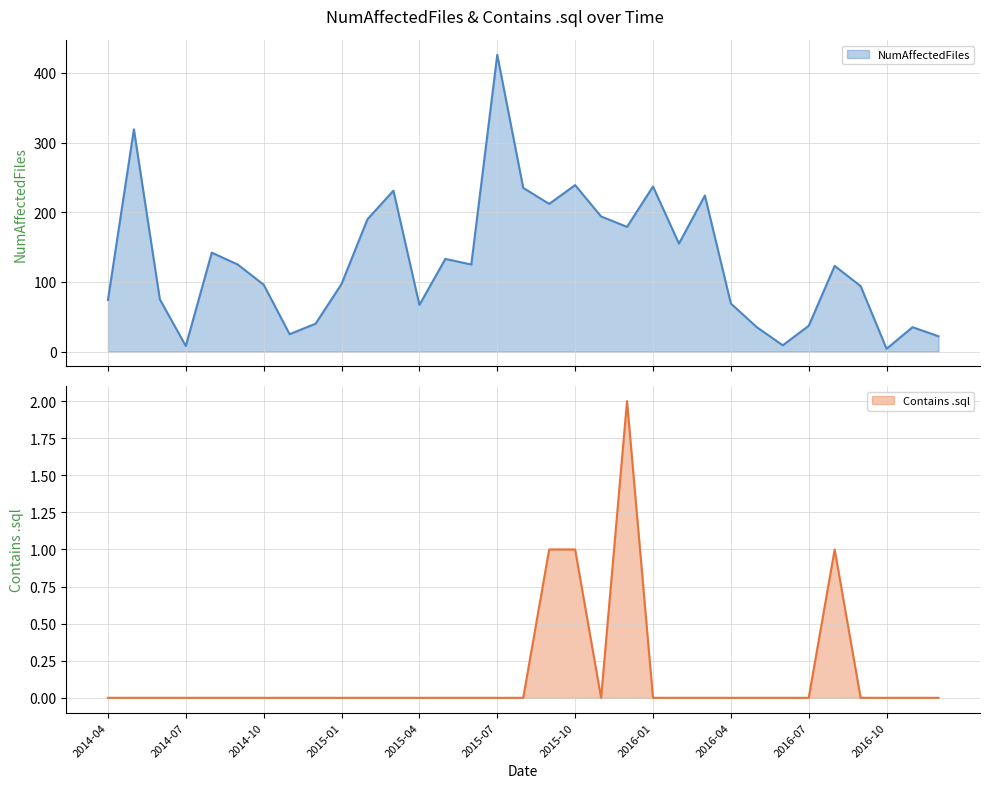

Does the chart display data point markers on the line(s)?

No